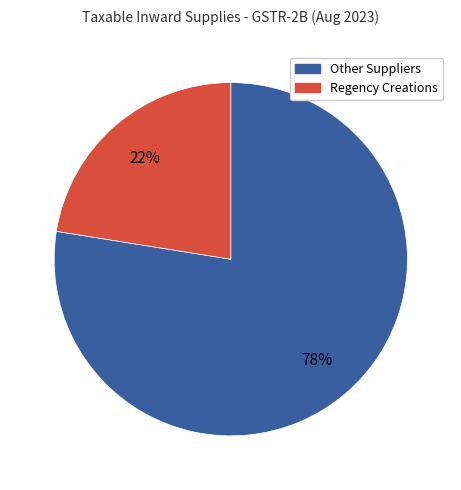

Is there a majority slice in this chart?

Yes